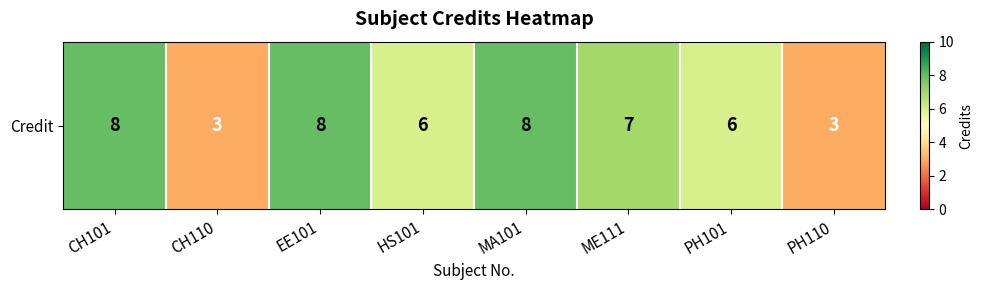

True or false: the data shows 3 at ME111.

False